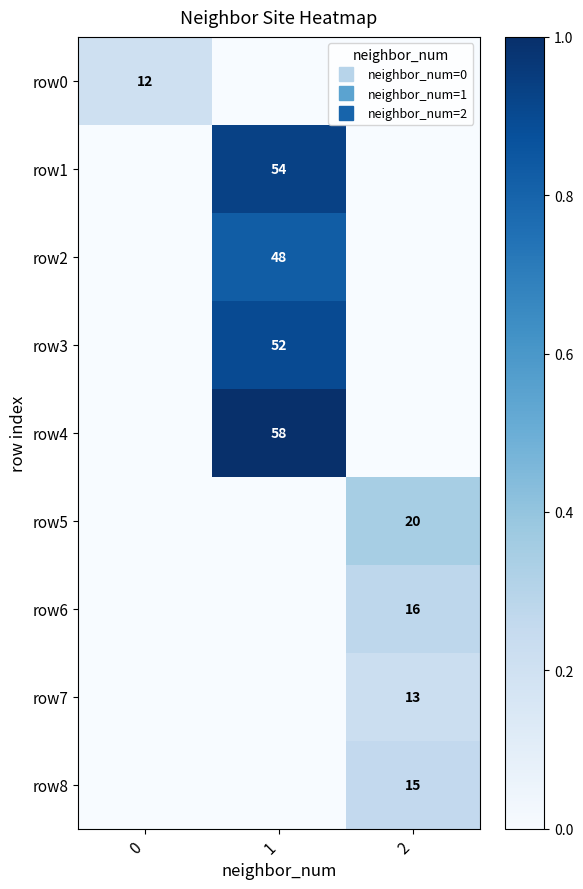

Which series changed the most between 1 and 2?

row4